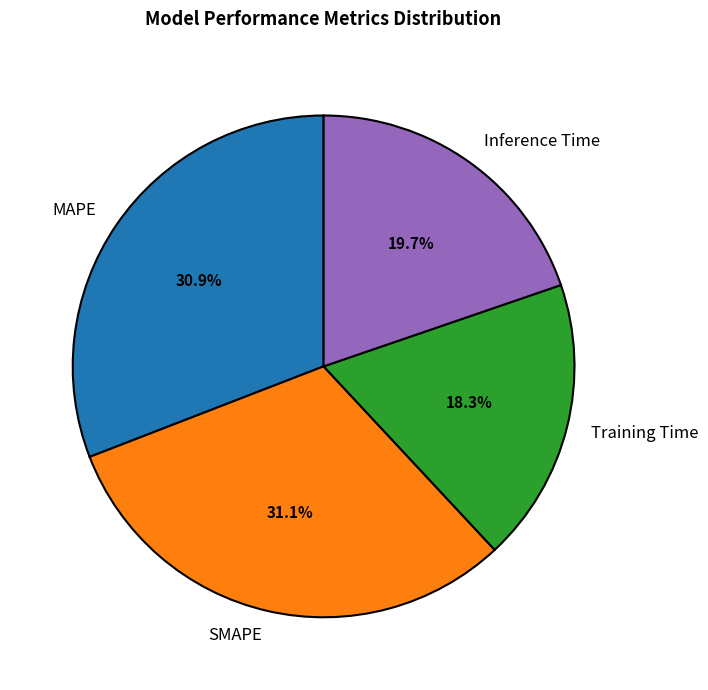

What is the smallest slice in the pie chart?

Training Time